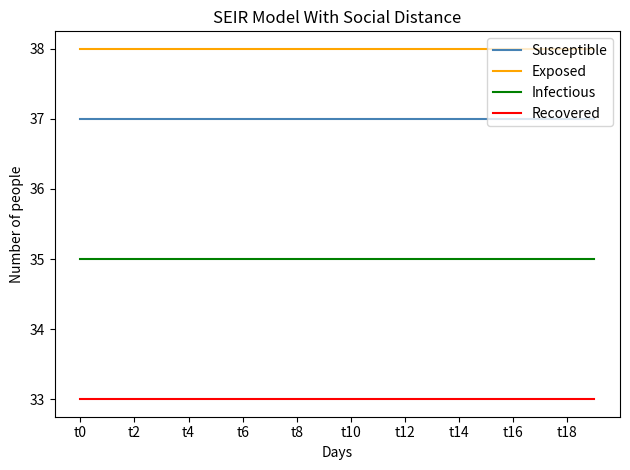

List the series in order of their overall mean, lowest first.

Recovered, Infectious, Susceptible, Exposed